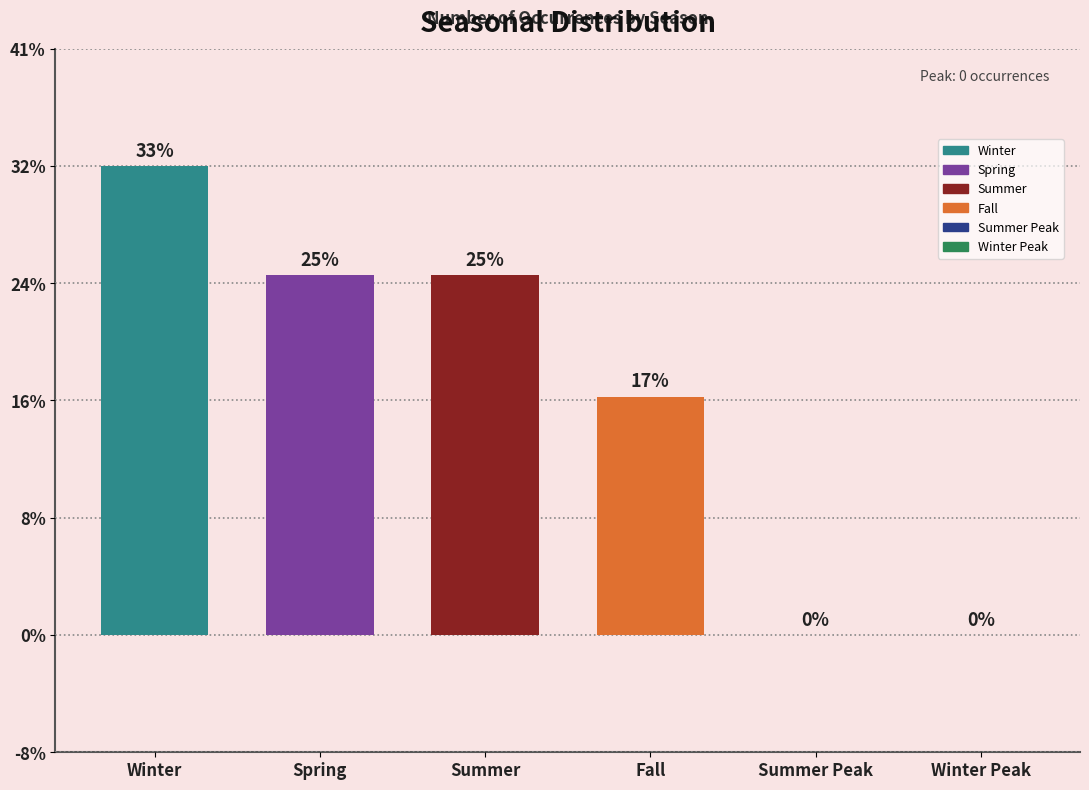

Reading left to right, transcribe all the data shown in this chart.

Winter=120	Spring=92	Summer=92	Fall=61	Summer Peak=0	Winter Peak=0